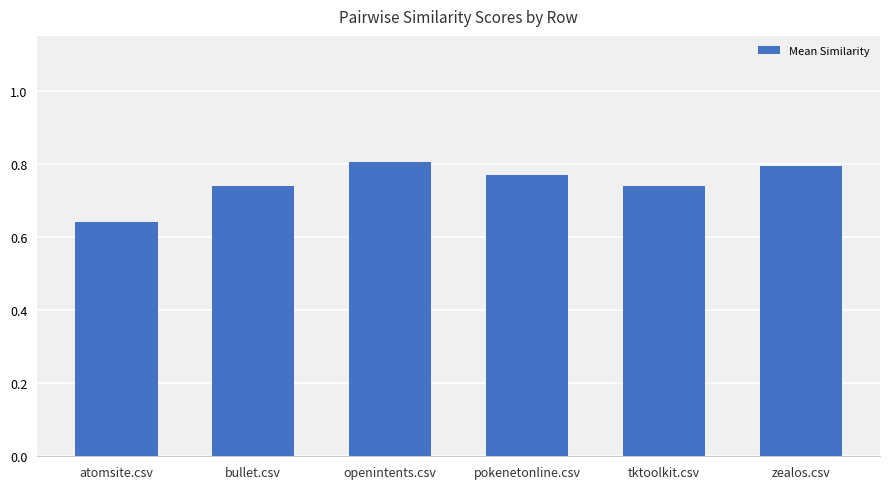

Between openintents.csv and pokenetonline.csv, which is larger?

openintents.csv